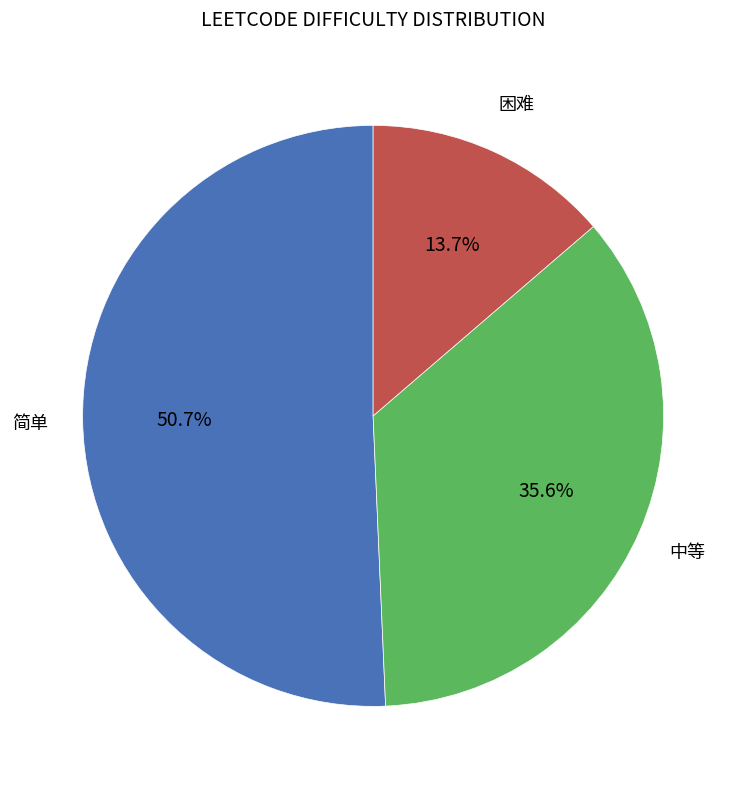

The 简单 slice represents 64% of the pie. True or false?

False